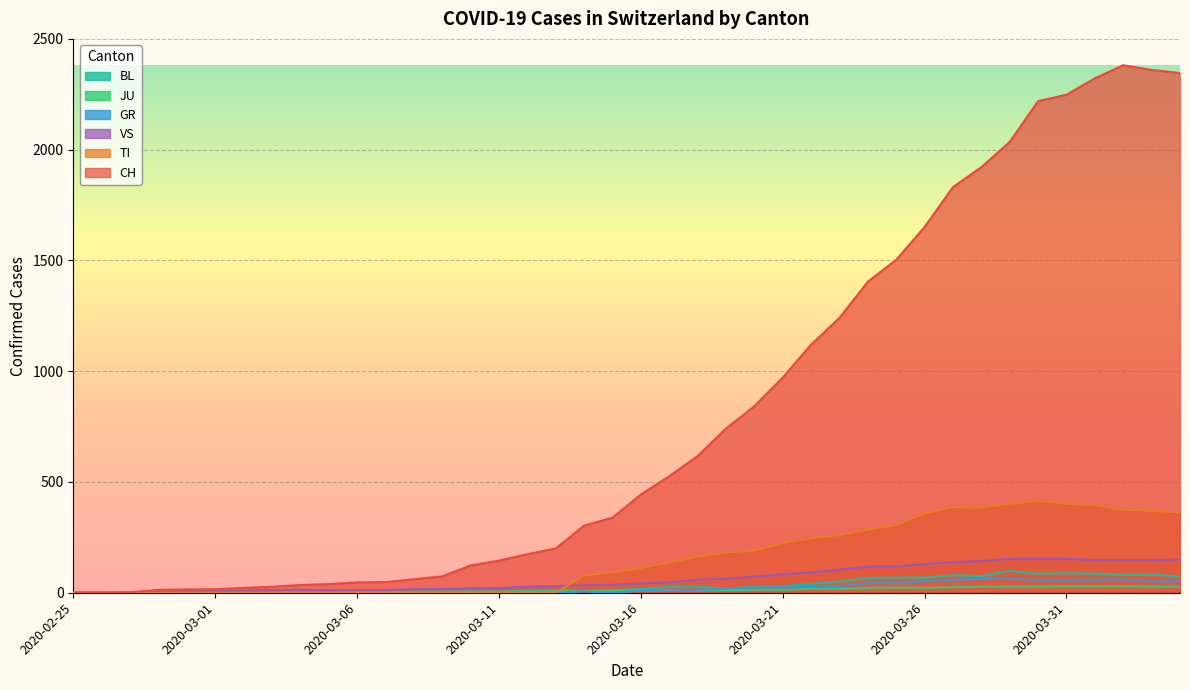

In GR, how many points are lower than both neighbors (excluding endpoints)?

2